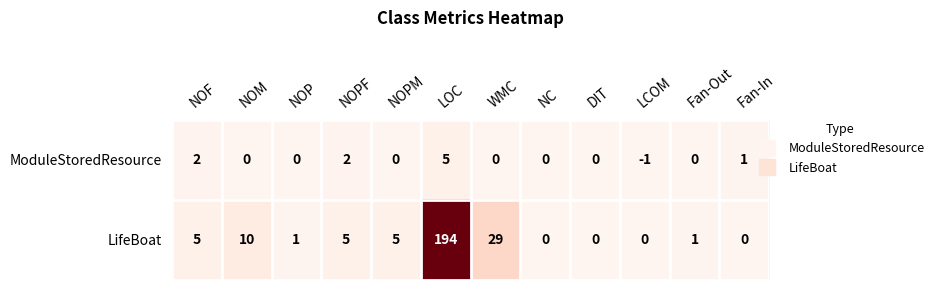

Between NOP and LOC, which series saw the biggest shift?

LifeBoat